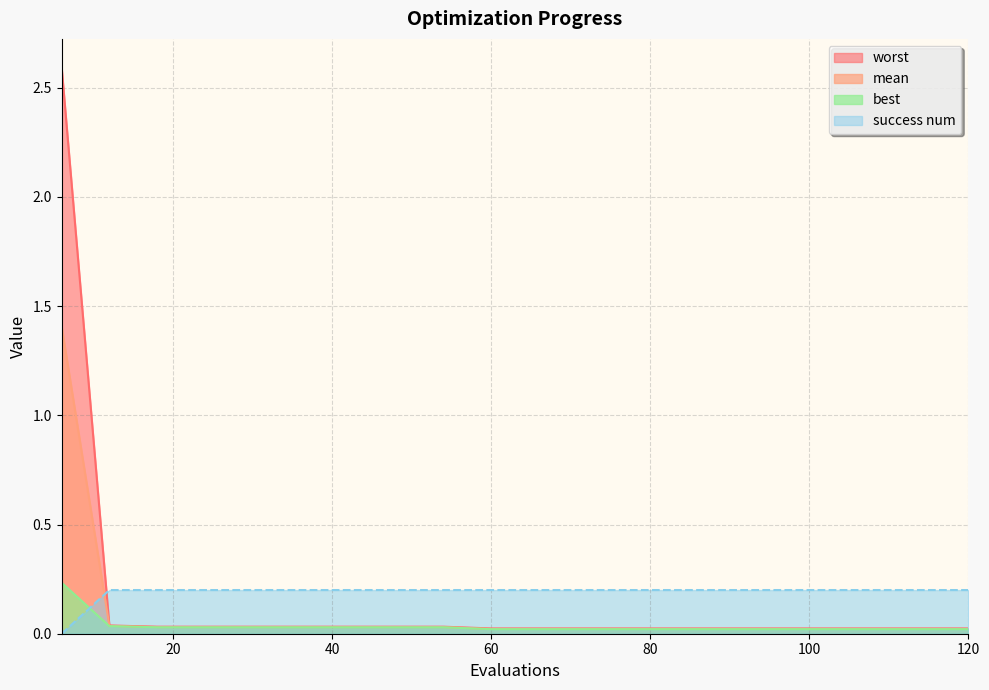

True or false: mean and success num cross at least once.

True